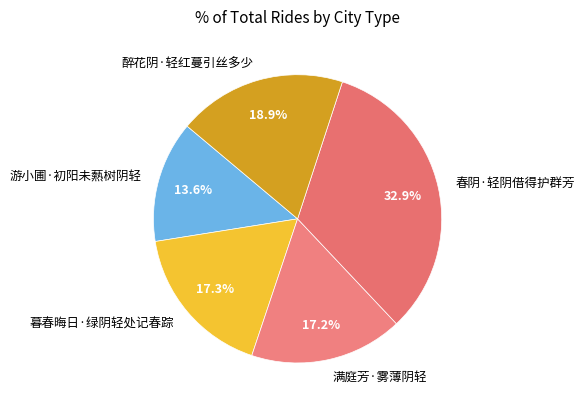

Combined, do 暮春晦日·绿阴轻处记春踪 and 满庭芳·雾薄阴轻 account for over 50%?

No